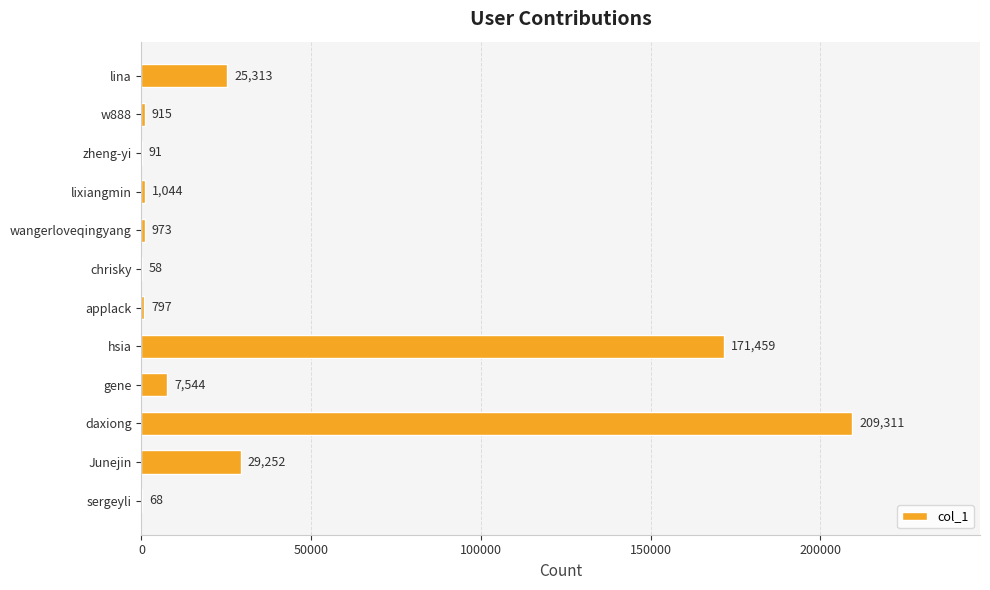

Read the value at Junejin.

29252